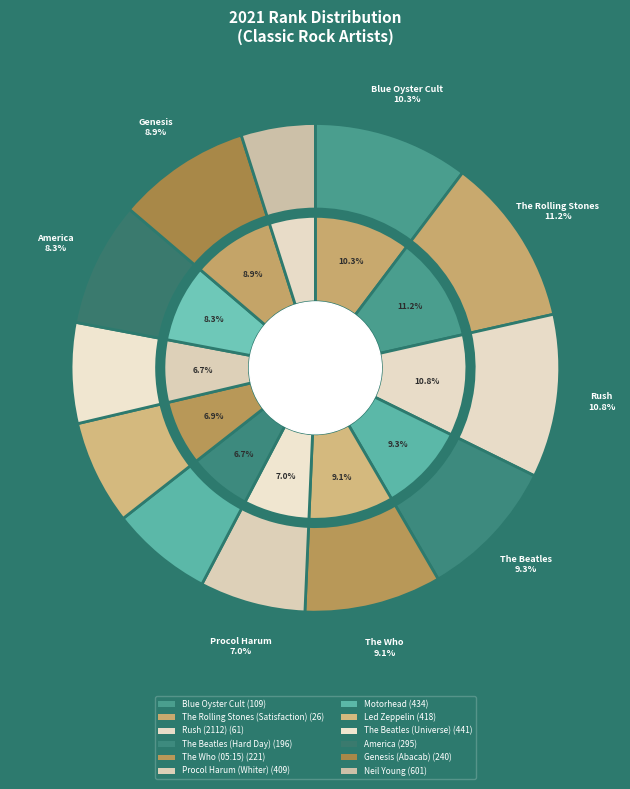

Is The Rolling Stones (Satisfaction) the majority of the pie?

No